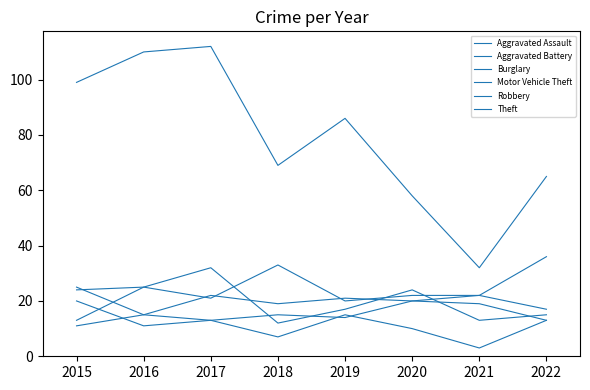

How many lines are shown in the chart?

6